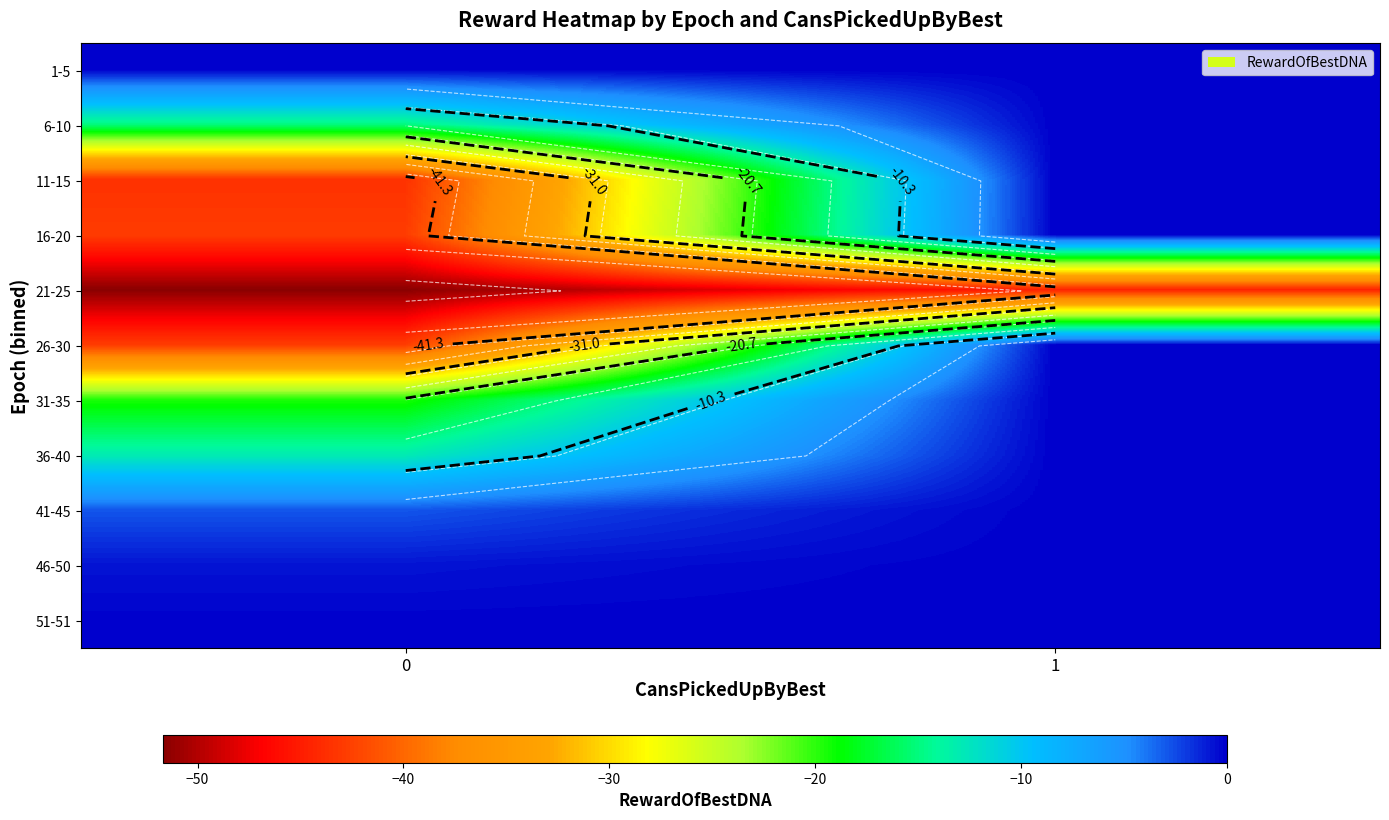

Reading right to left, extract all data points from this chart.

row_0: 1=0.0	0=-0.1
row_1: 1=0.0	0=-15.0
row_2: 1=0.0	0=-43.6
row_3: 1=0.0	0=-42.8
row_4: 1=-44.6	0=-51.7
row_5: 1=0.0	0=-42.8
row_6: 1=0.0	0=-19.5
row_7: 1=0.0	0=-13.0
row_8: 1=0.0	0=-2.9
row_9: 1=0.0	0=-0.7
row_10: 1=0.0	0=-0.1